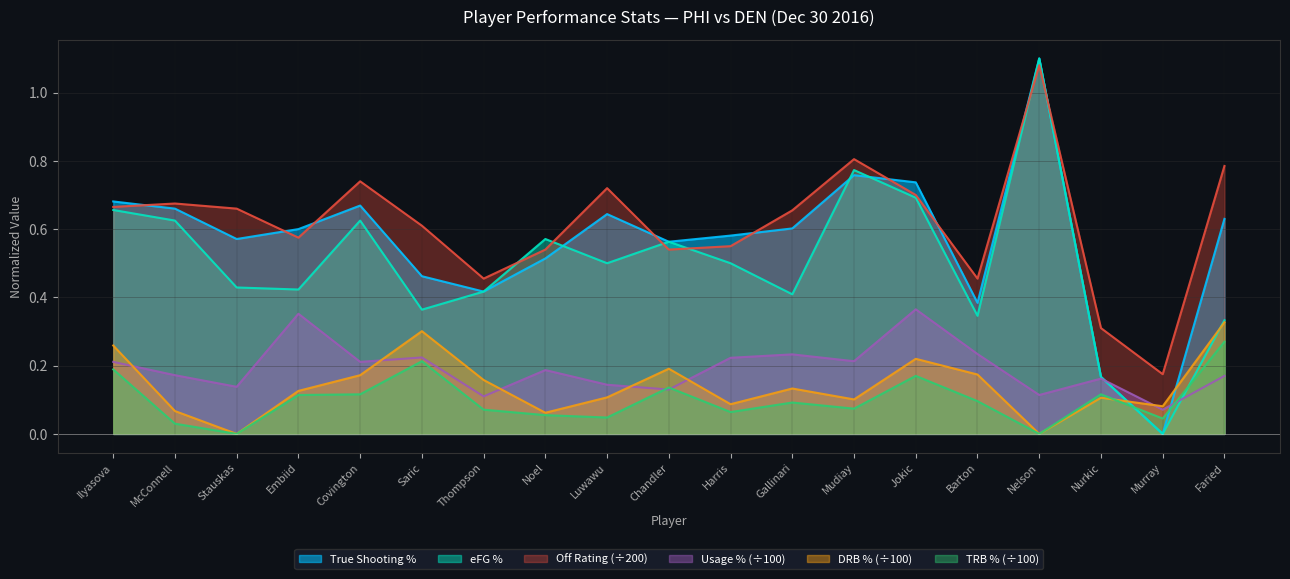

Reading left to right, transcribe all the data shown in this chart.

ts_pct: 0.7	0.7	0.6	0.6	0.7	0.5	0.4	0.5	0.6	0.6	0.6	0.6	0.8	0.7	0.4	1.1	0.2	0.0	0.6
drb_pct: 0.3	0.1	0.0	0.1	0.2	0.3	0.2	0.1	0.1	0.2	0.1	0.1	0.1	0.2	0.2	0.0	0.1	0.1	0.3
usg_pct: 0.2	0.2	0.1	0.4	0.2	0.2	0.1	0.2	0.1	0.1	0.2	0.2	0.2	0.4	0.2	0.1	0.2	0.1	0.2
efg_pct: 0.7	0.6	0.4	0.4	0.6	0.4	0.4	0.6	0.5	0.6	0.5	0.4	0.8	0.7	0.3	1.1	0.2	0.0	0.3
off_rtg: 0.7	0.7	0.7	0.6	0.7	0.6	0.5	0.5	0.7	0.5	0.6	0.7	0.8	0.7	0.5	1.1	0.3	0.2	0.8
trb_pct: 0.2	0.0	0.0	0.1	0.1	0.2	0.1	0.1	0.0	0.1	0.1	0.1	0.1	0.2	0.1	0.0	0.1	0.0	0.3